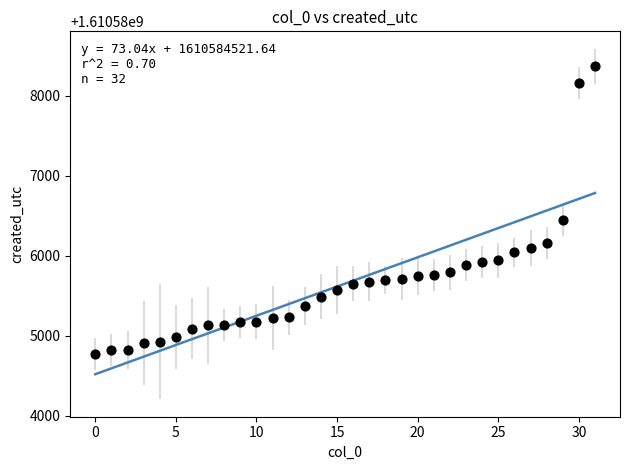

What is the range of Y values (max minus min)?

3598